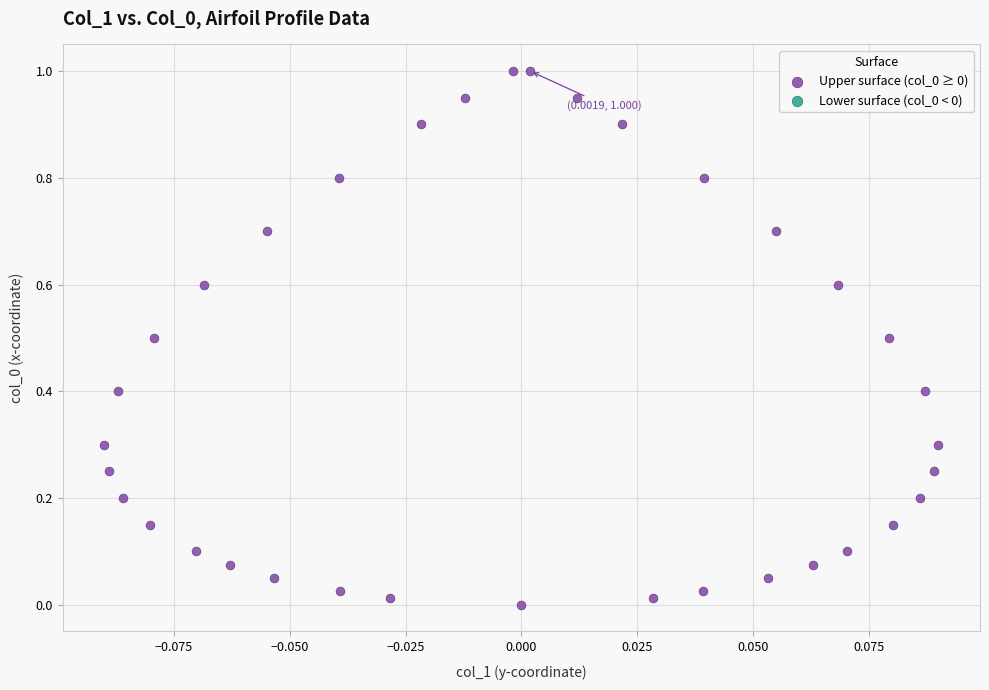

What is the range of Y values (max minus min)?

1.0